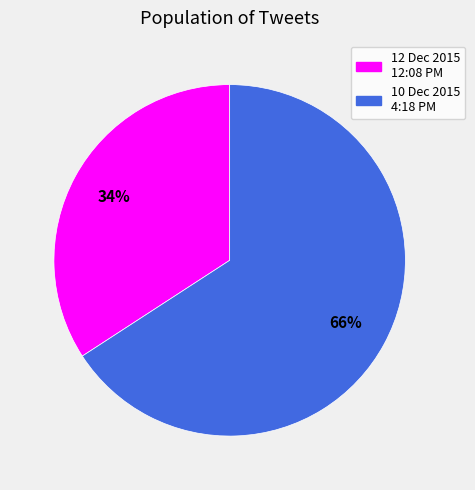

Is there a majority slice in this chart?

Yes